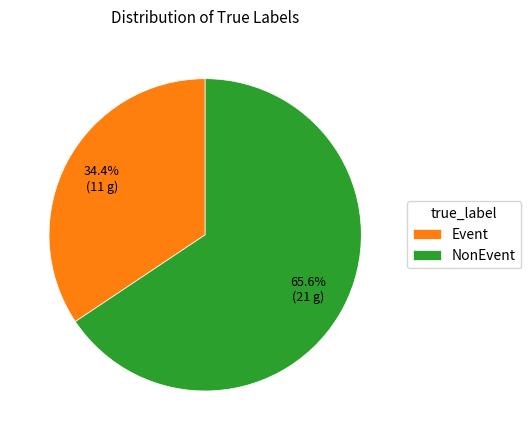

To the nearest percent, what is the average slice percentage?

50%